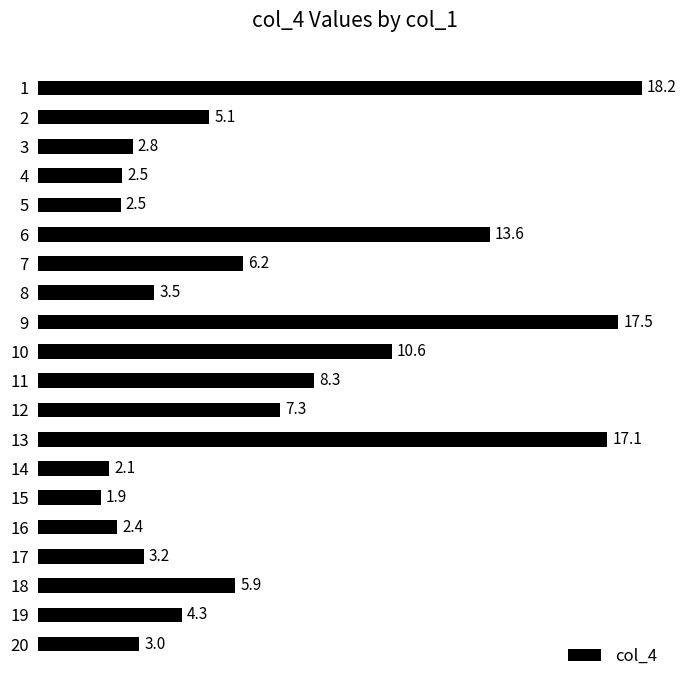

What is the smallest value displayed?

1.9